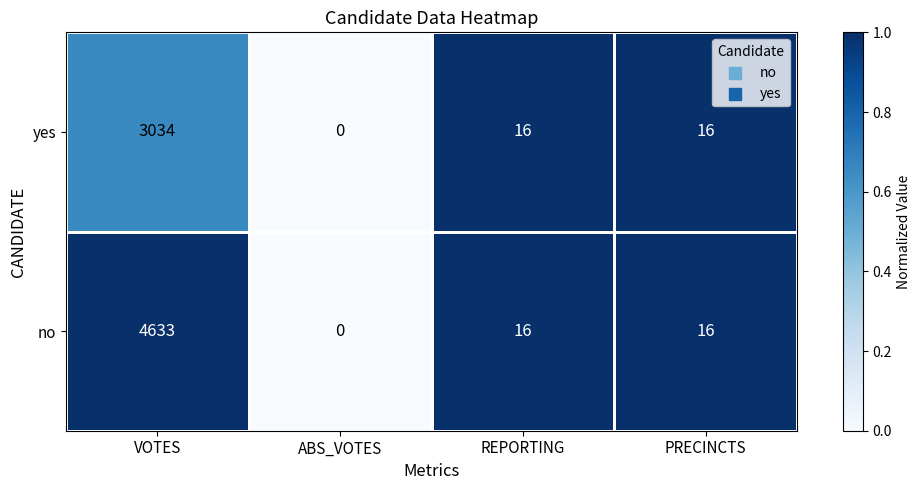

Which series has the largest total across all categories?

no